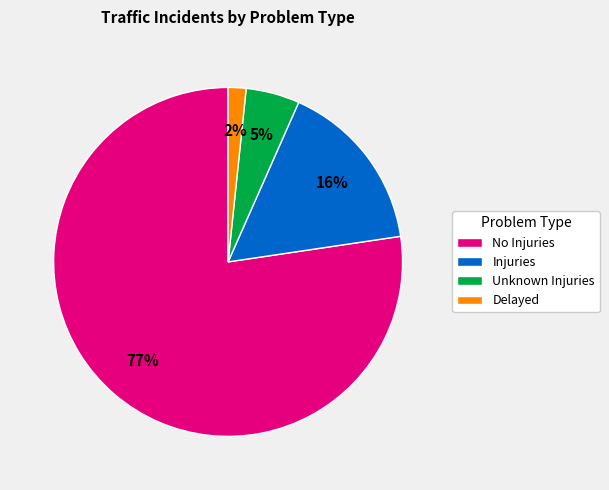

To the nearest percent, what portion does Injuries represent?

16%